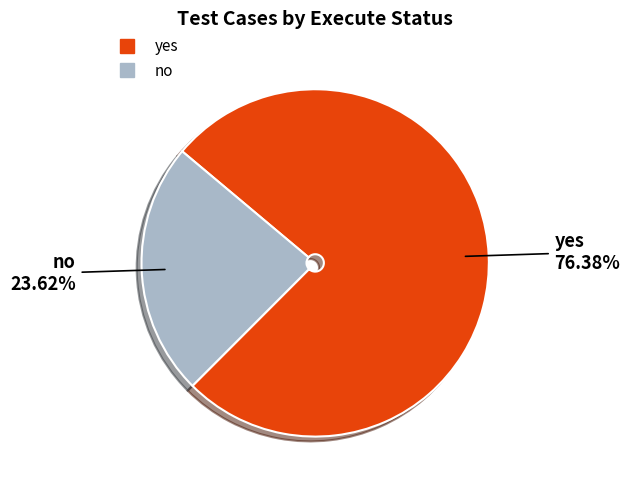

What is the total percentage of yes and no?

100.0%